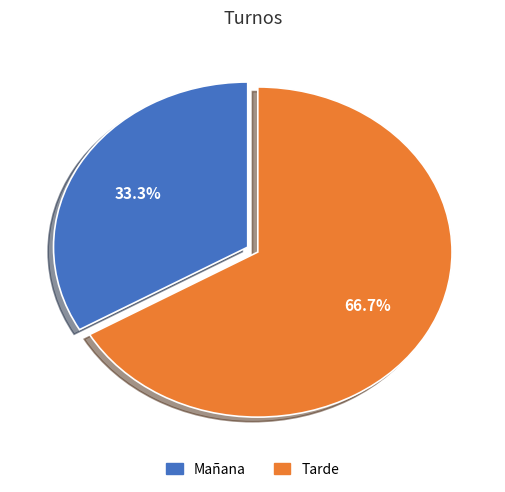

What percentage do Mañana and Tarde together represent?

100.0%